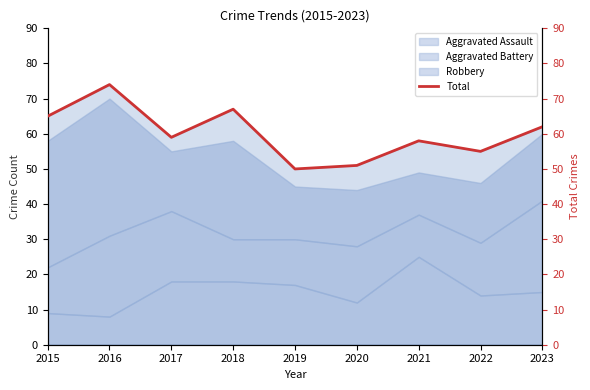

True or false: the data has more than 1 interior local peaks.

True